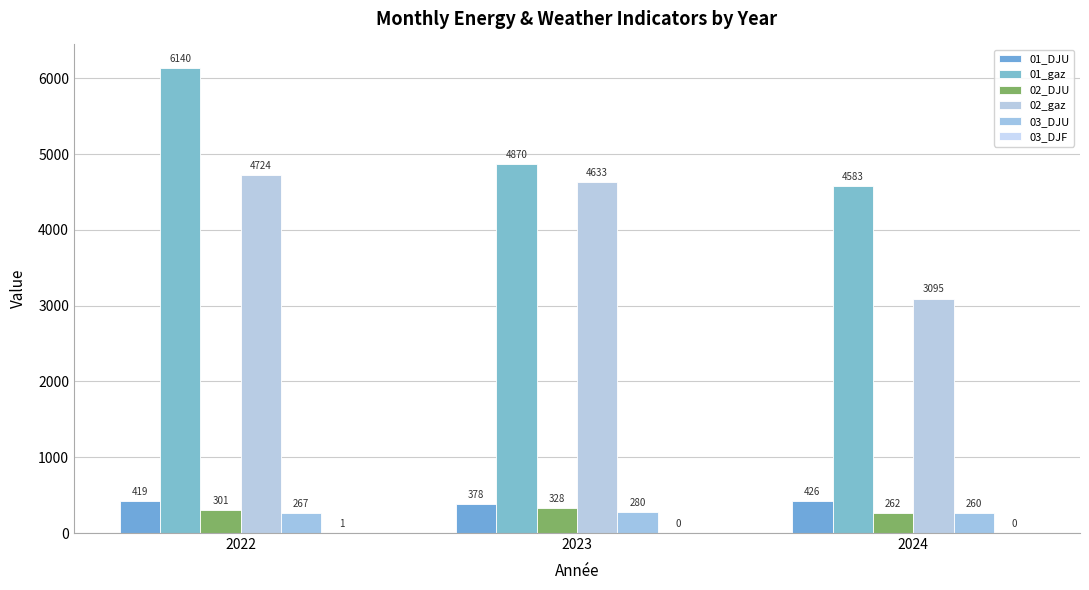

What is the total value across all series at 2023?

10489.0